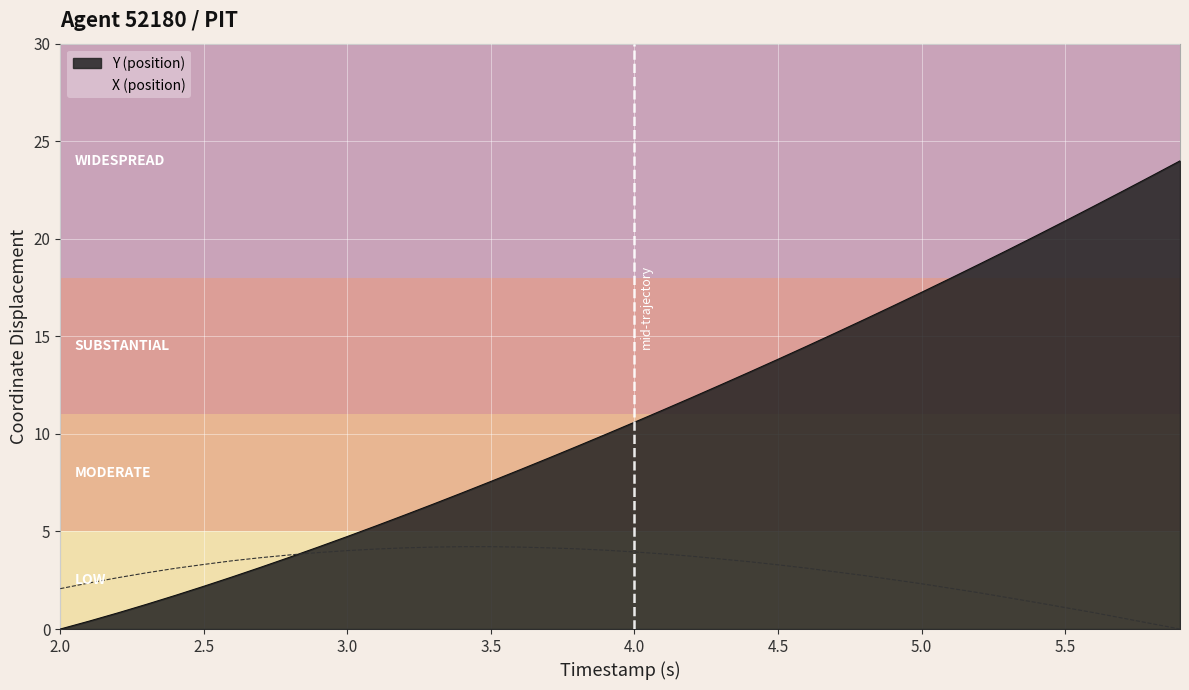

Is it true that Y (position) equals 17.3 at 5.0?

True